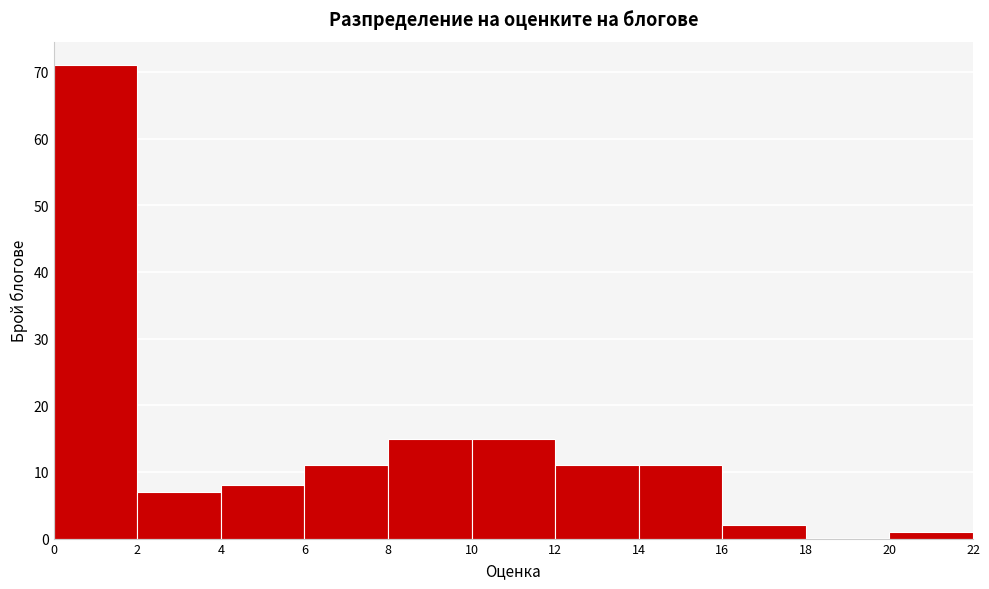

Reading left to right, transcribe this chart: for each bar, give the range it covers on the x-axis and its height. The values are not printed on the chart, so give them approximately, as read against the axis.

0 to 2: 71
2 to 4: 7
4 to 6: 8
6 to 8: 11
8 to 10: 15
10 to 12: 15
12 to 14: 11
14 to 16: 11
16 to 18: 2
18 to 20: 0
20 to 22: 1